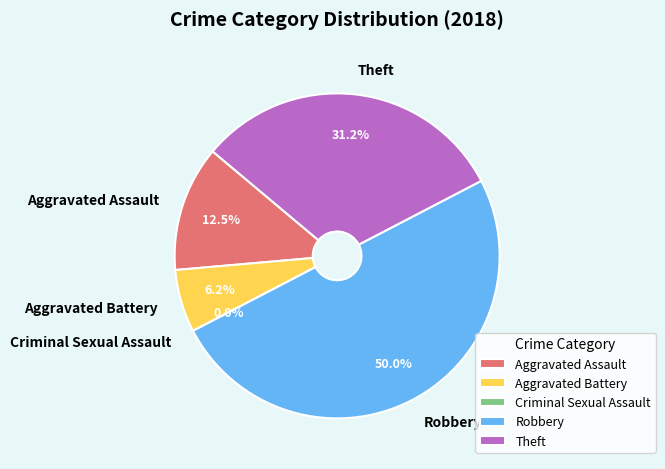

Combined, what portion of the pie is Aggravated Battery and Robbery?

56.2%